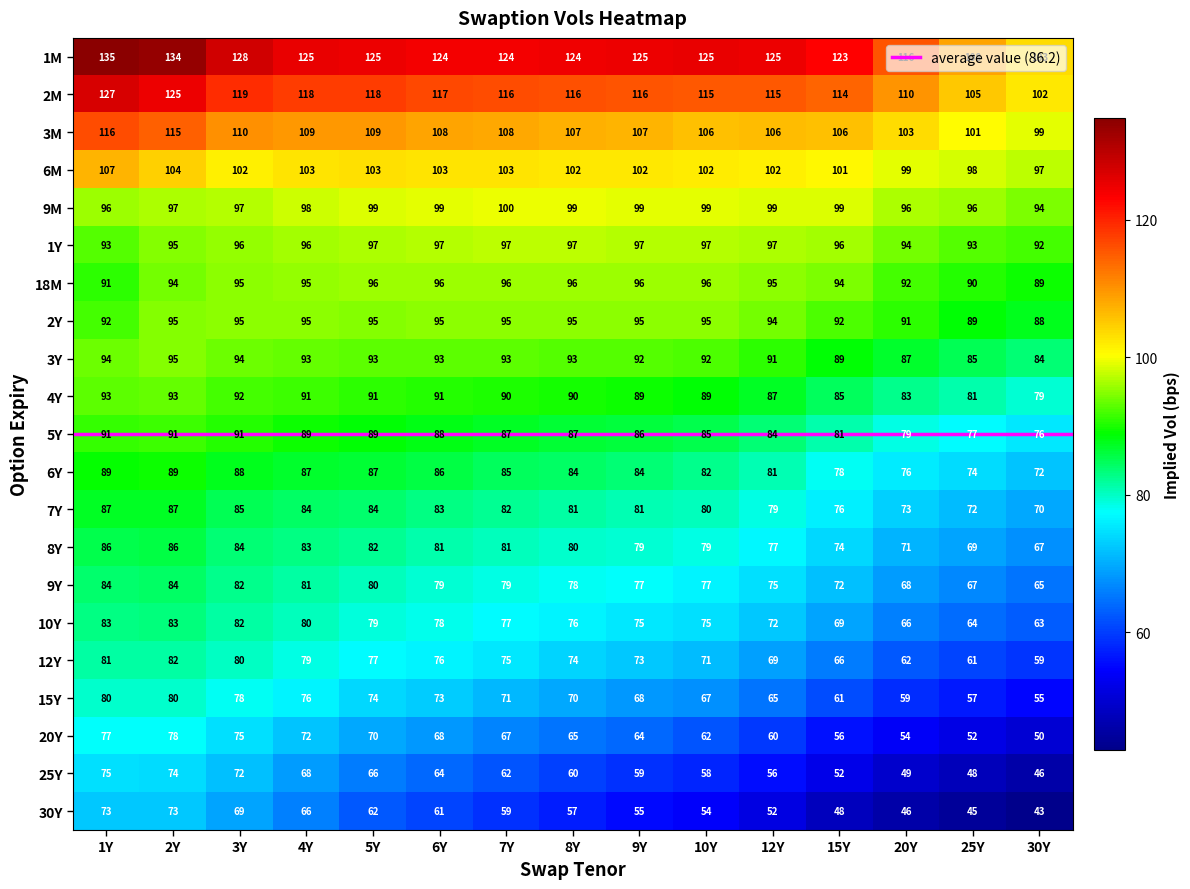

Rank the categories by 12Y value from lowest to highest.

30Y, 25Y, 20Y, 15Y, 12Y, 10Y, 9Y, 8Y, 7Y, 6Y, 5Y, 4Y, 3Y, 1Y, 2Y